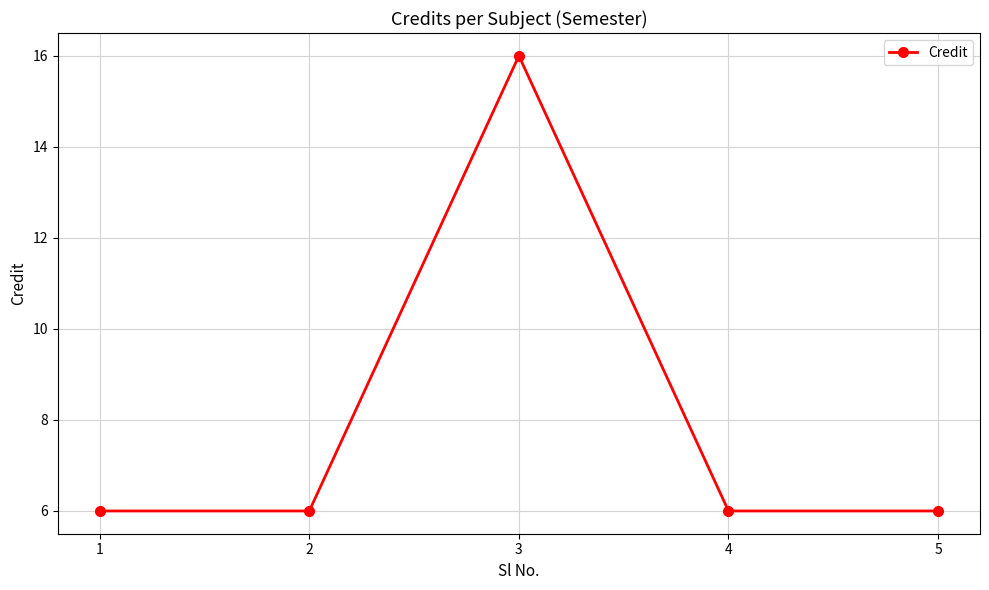

What is the value of the 4th point from the left?

6